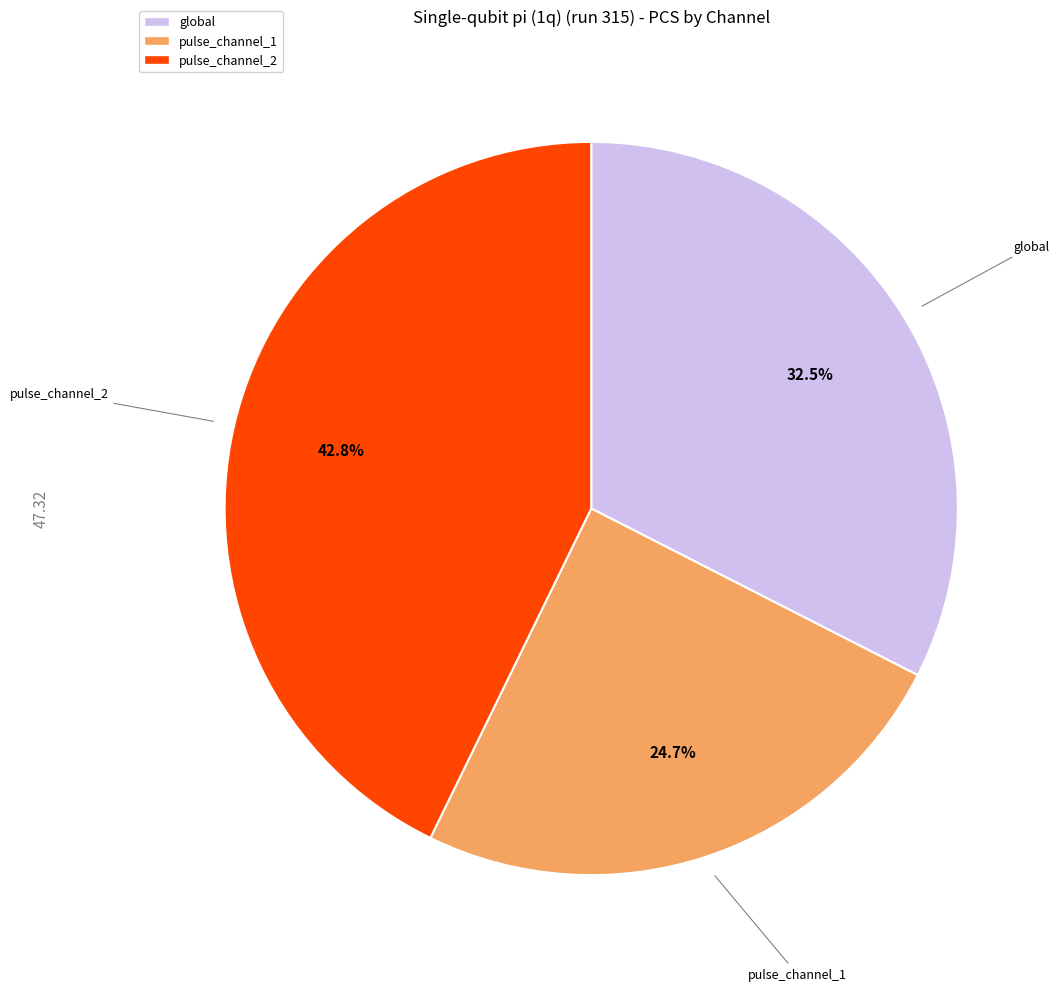

Does global represent more than half of the total?

No